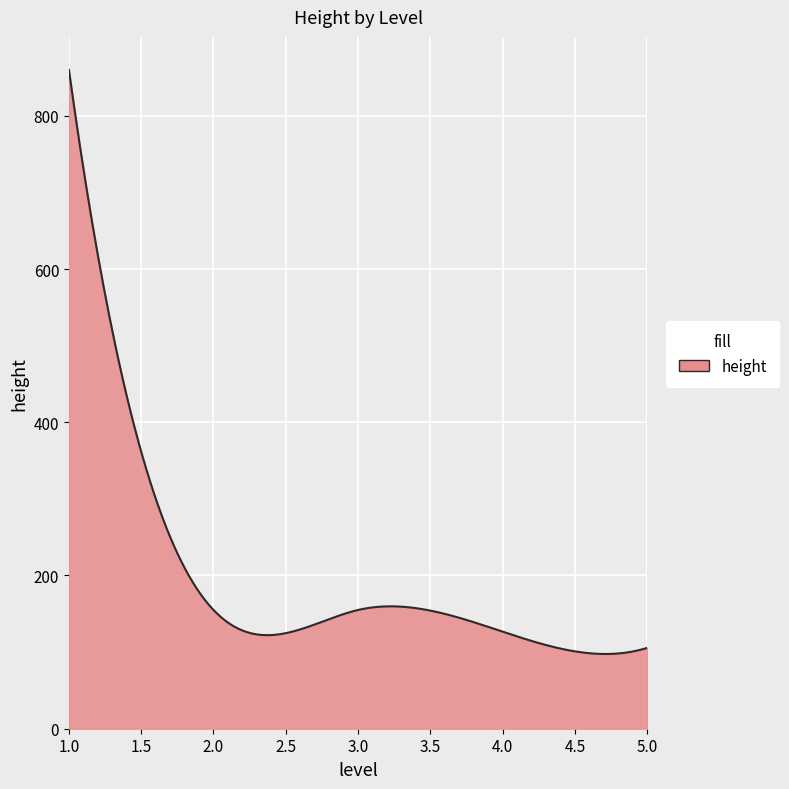

What is the minimum value shown in the chart?

97.5